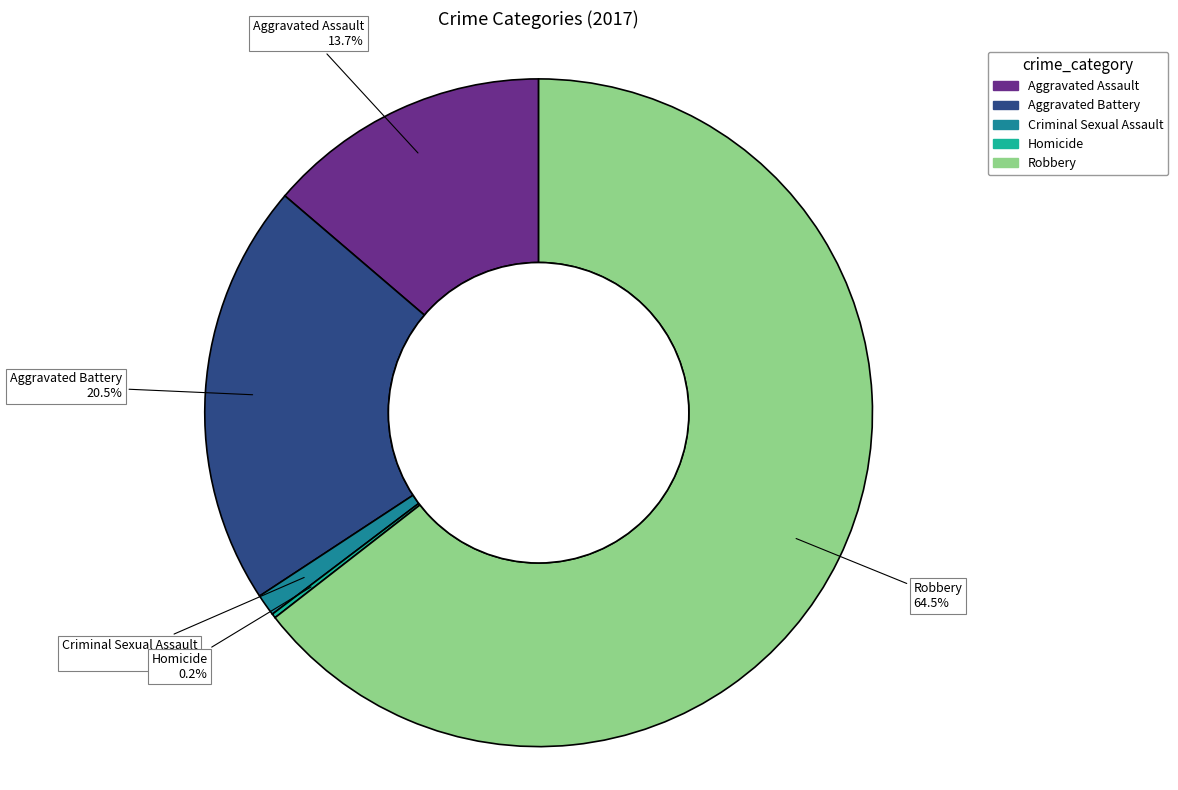

Is Robbery the majority of the pie?

Yes